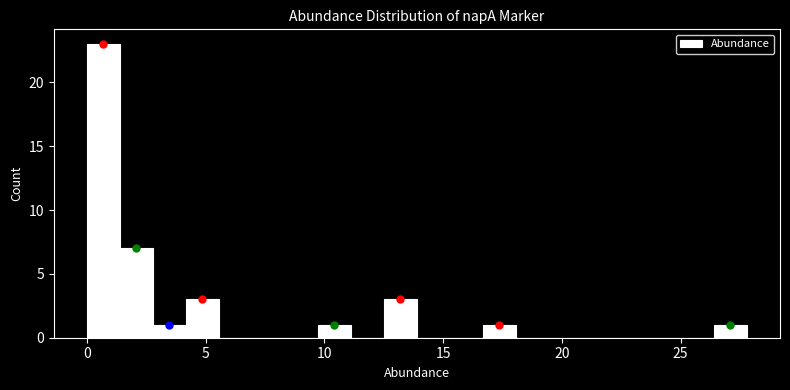

Around what value on the x-axis is the tallest bar? Give the approximate position of its centre, as read against the axis.

0.5